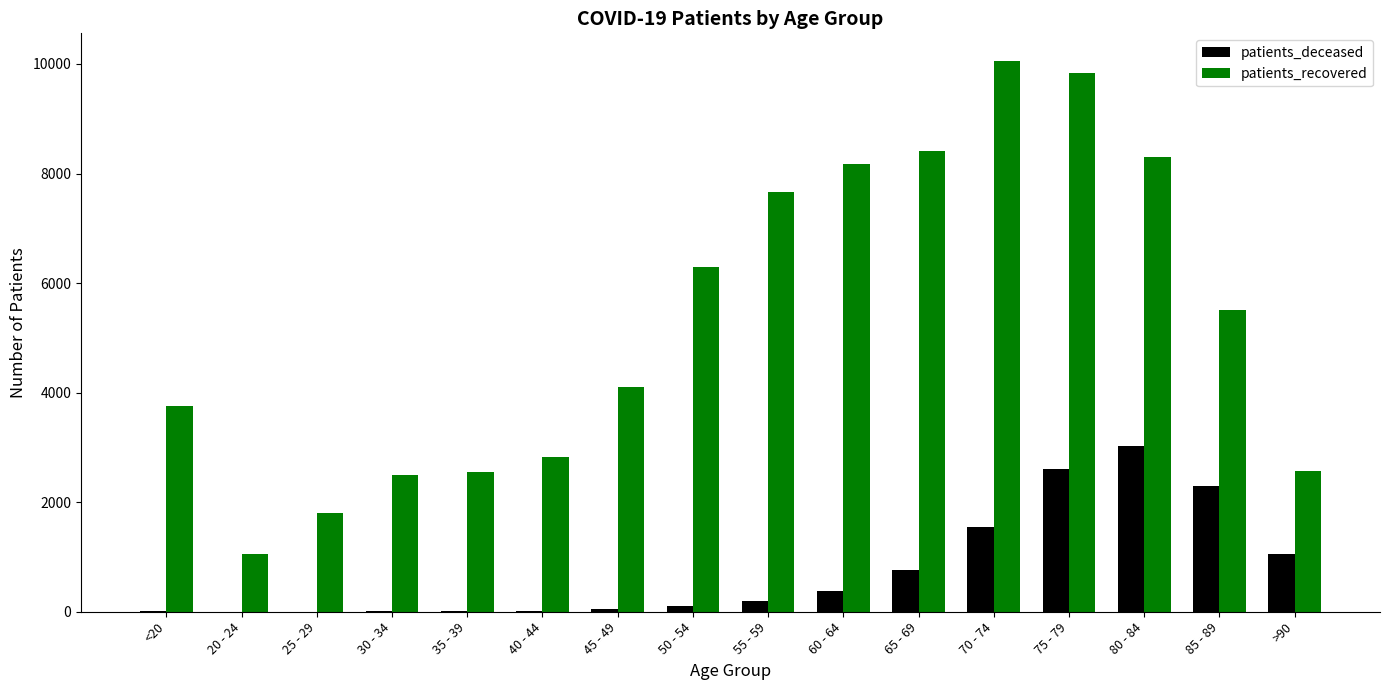

The value of patients_deceased at 20 - 24 is 3. True or false?

True